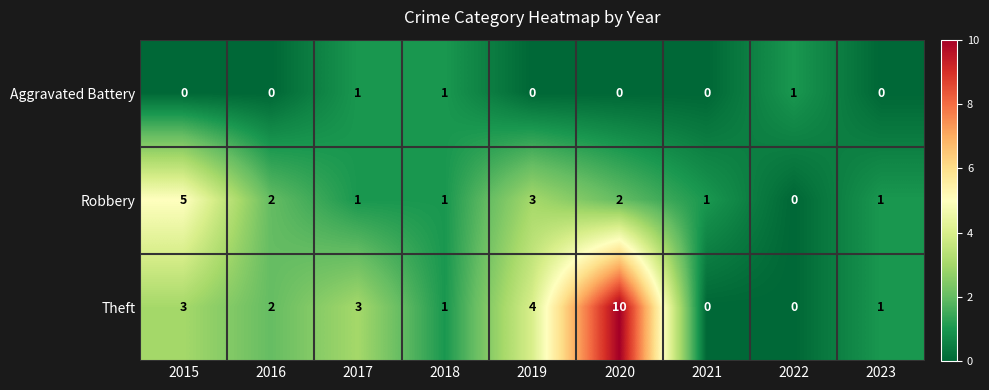

Is the value of Robbery at 2020 greater than the value of Theft at 2018?

Yes